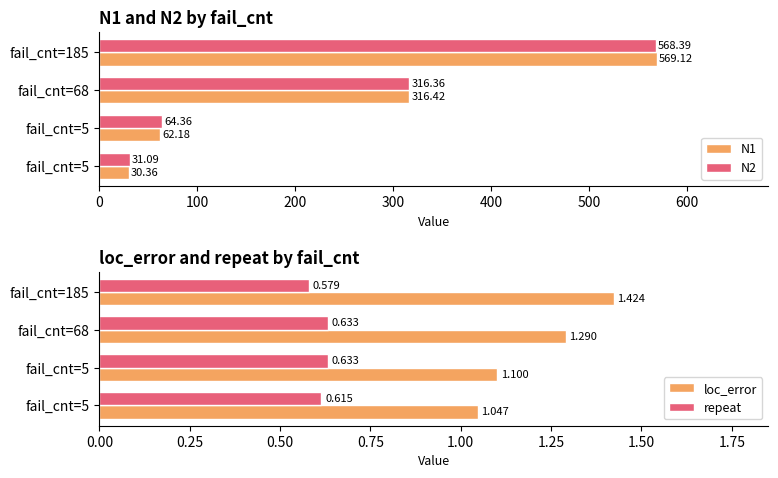

Reading right to left, extract all data points from this chart.

N1: 569.1	316.4	62.2	30.4
N2: 568.4	316.4	64.4	31.1
loc_error: 1.4	1.3	1.1	1.0
repeat: 0.6	0.6	0.6	0.6